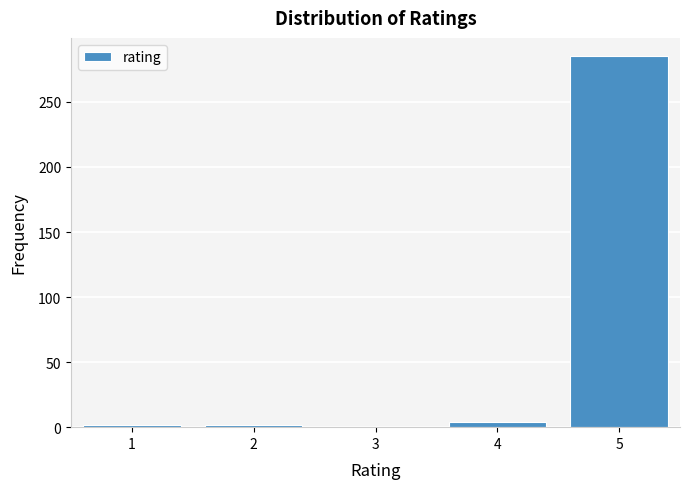

Reading left to right, transcribe this chart: for each bar, give the range it covers on the x-axis and its height. The values are not printed on the chart, so give them approximately, as read against the axis.

0.5 to 1.5: under 5
1.5 to 2.5: under 5
2.5 to 3.5: 0
3.5 to 4.5: under 5
4.5 to 5.5: 285